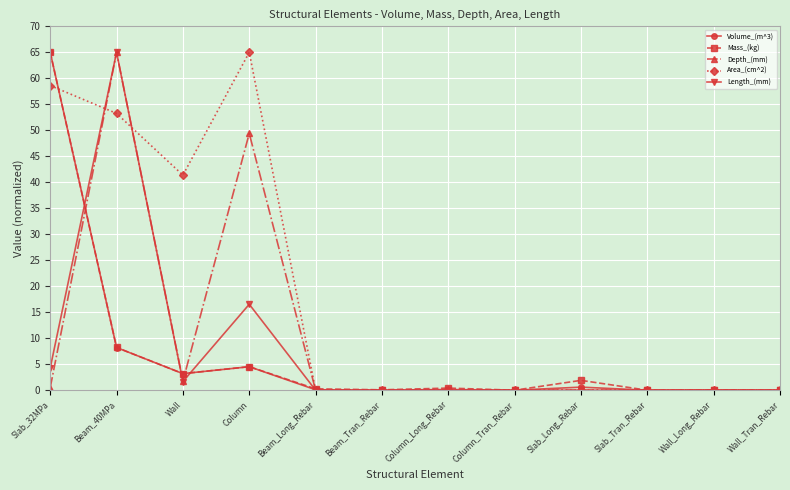

What is the greatest value displayed?

65.0